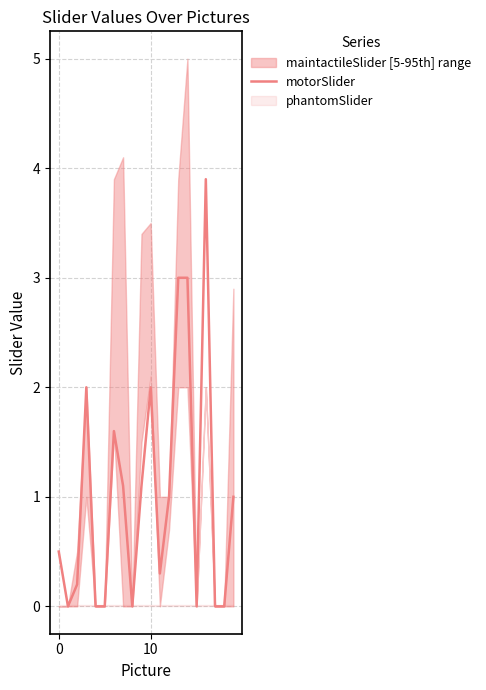

Is it true that motorSlider equals 0.5 at 0?

True